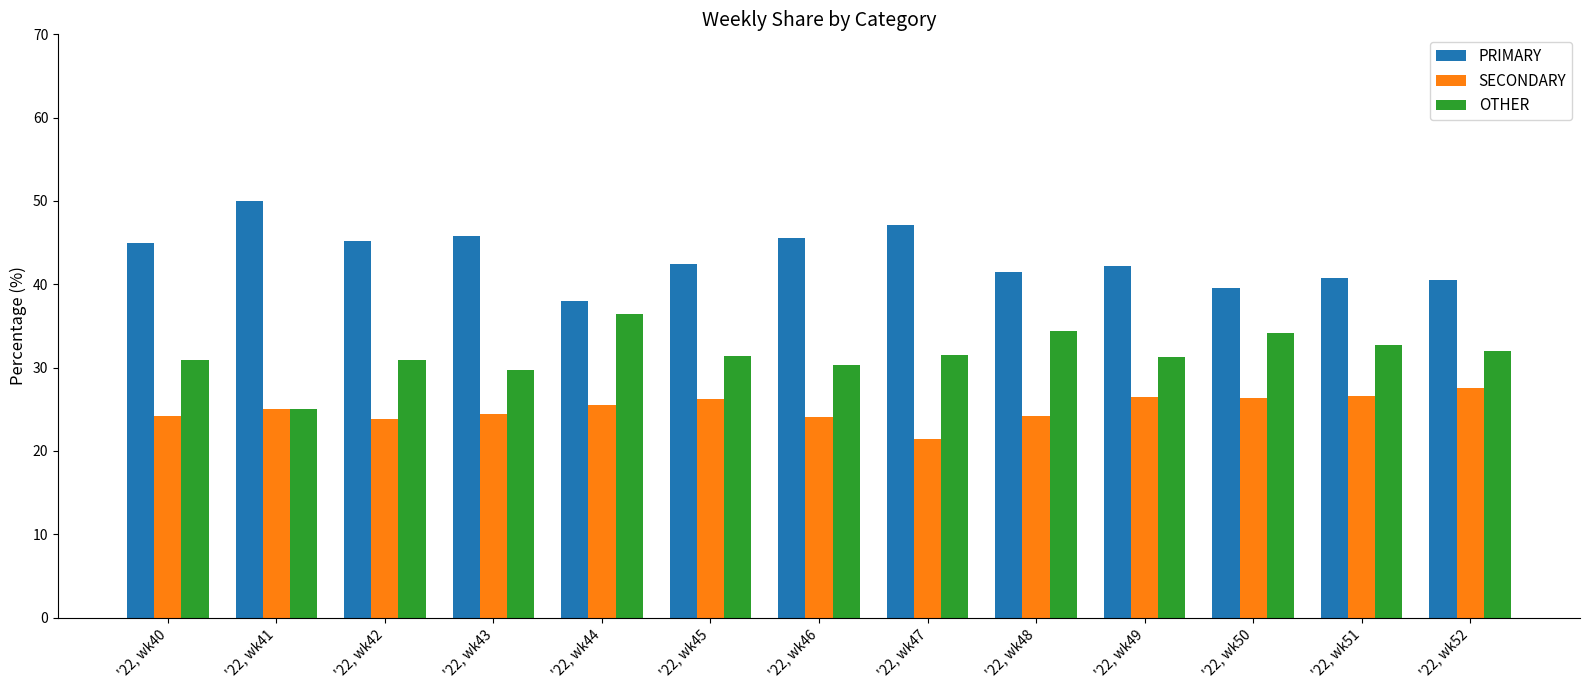

At which category does the chart reach its peak across all series?

'22, wk41